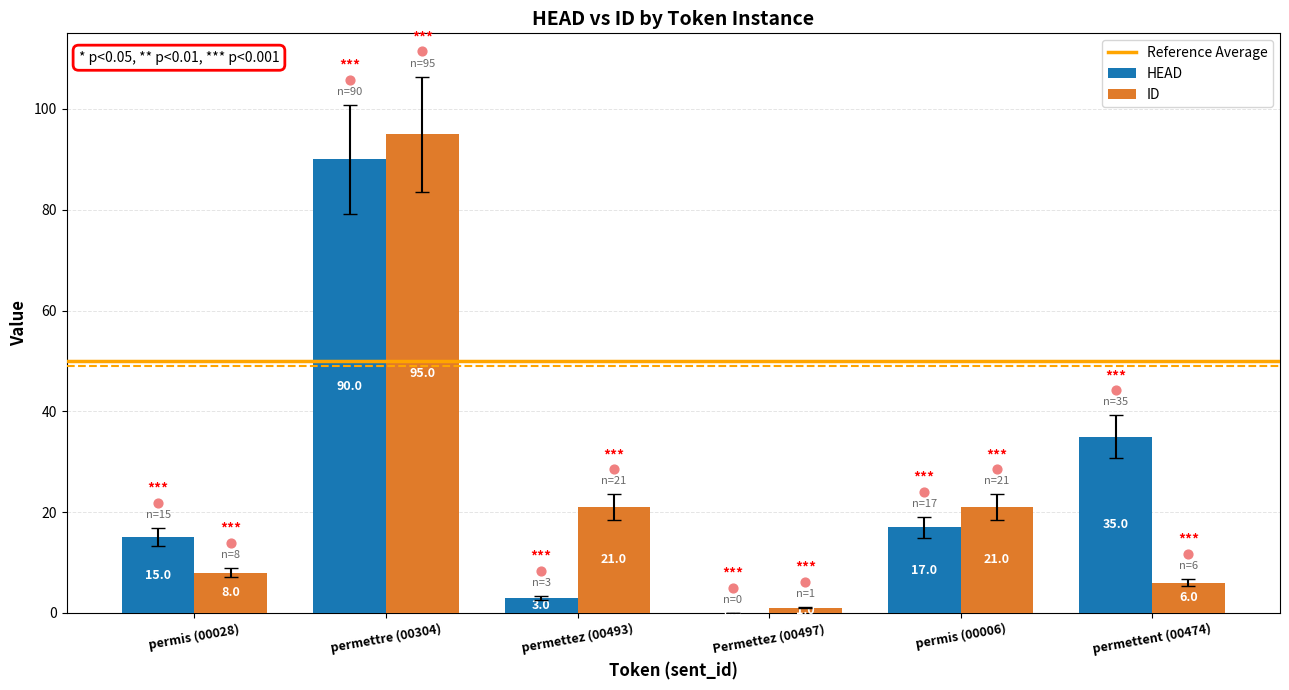

At how many categories does at least one series exceed 57?

1